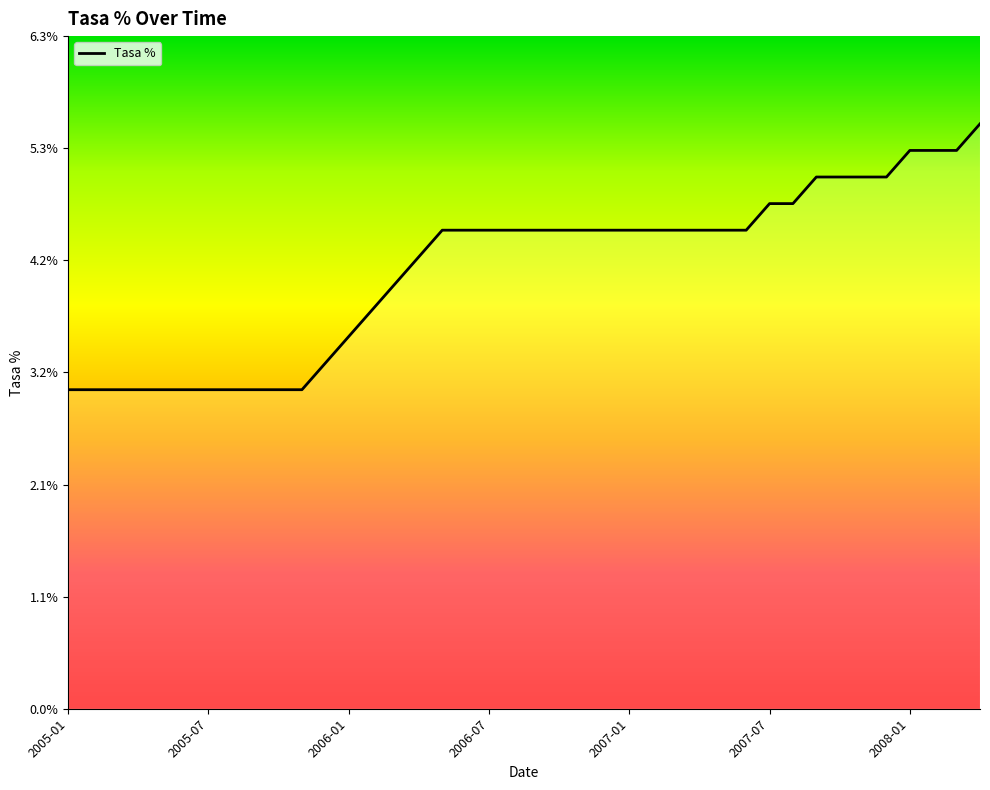

What is the difference between the maximum and minimum values?

2.5